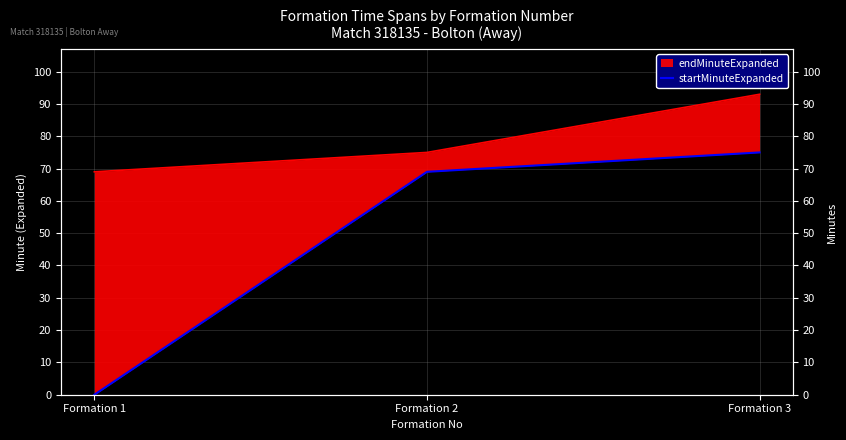

Where does the data first go above 69?

Formation 3